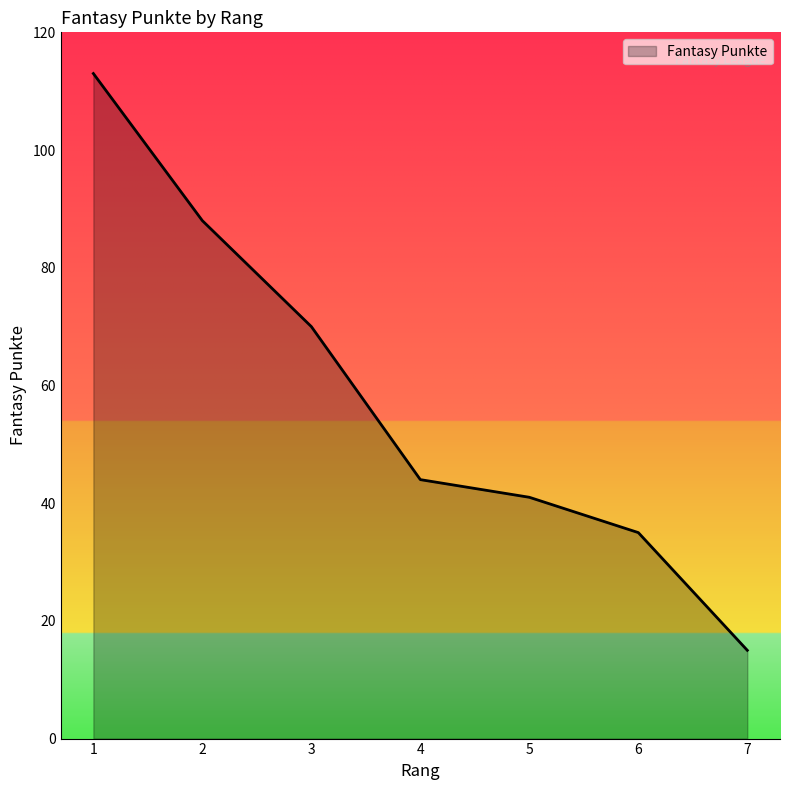

What is the ratio of the value at 4 to the value at 3?

0.6